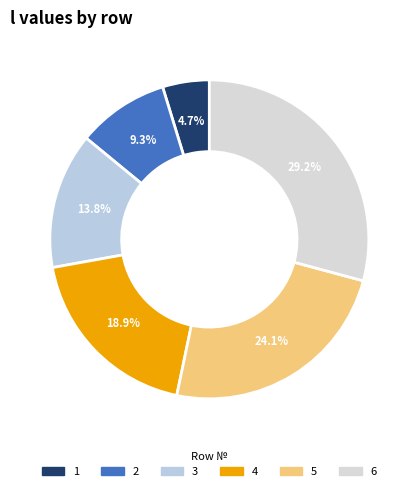

What is the smallest slice in the pie chart?

1